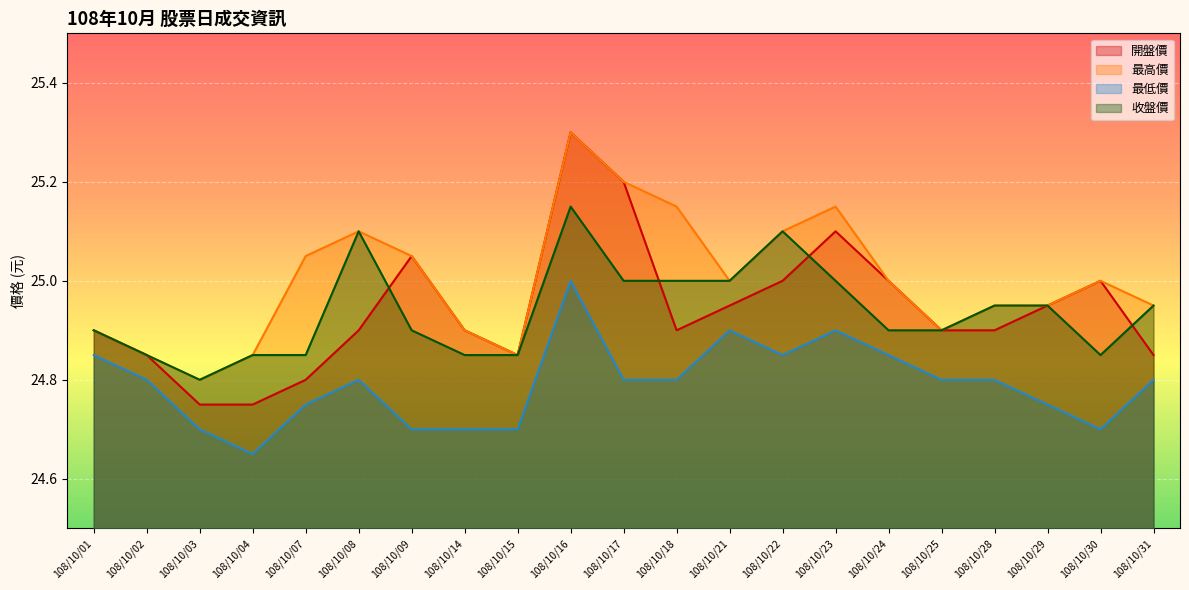

True or false: 收盤價 and 開盤價 intersect in this chart.

True